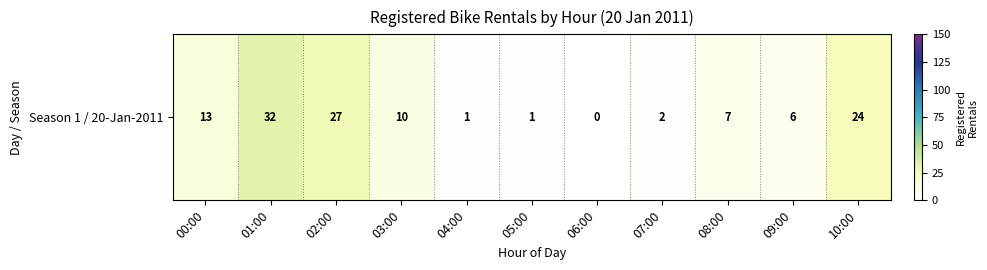

Where is the data nearest to the value 16?

00:00